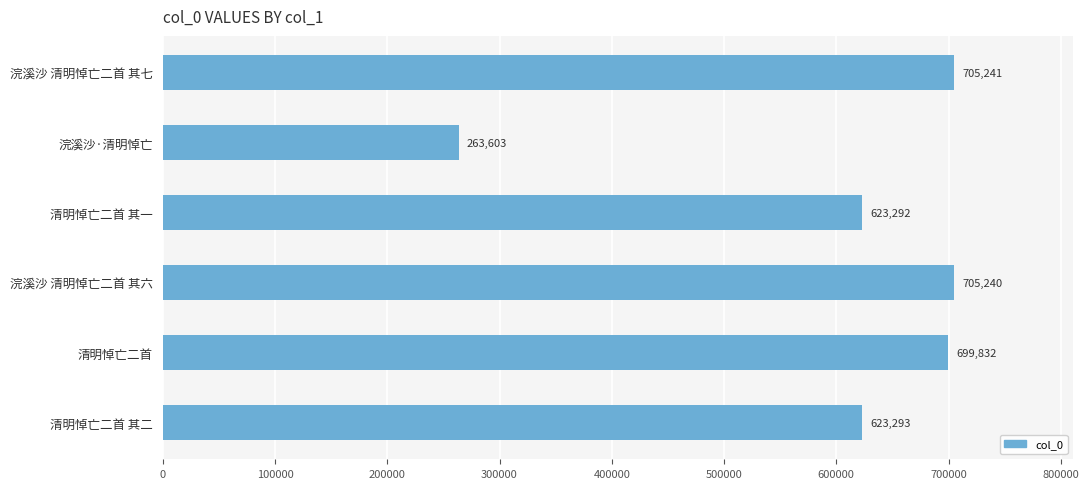

What is the difference between the maximum and minimum values?

441638